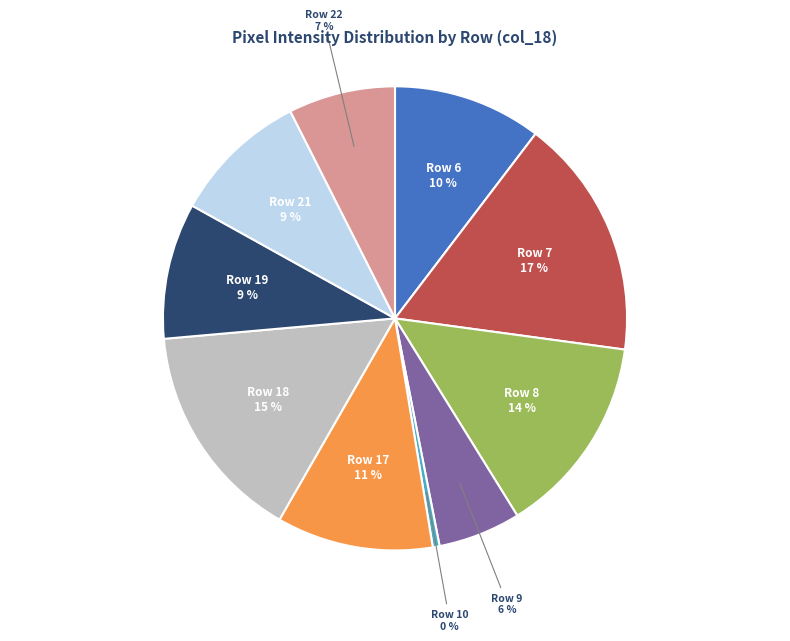

True or false: Row 10 accounts for 7% of the total.

False